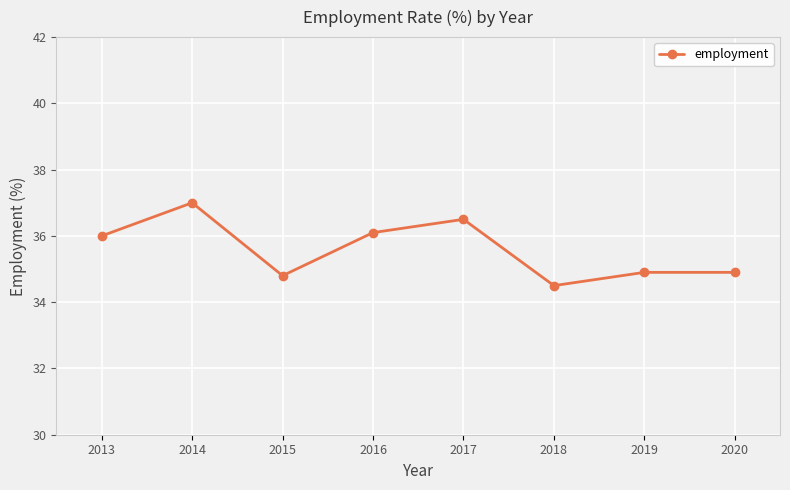

Which label corresponds to the largest value in the chart?

2014